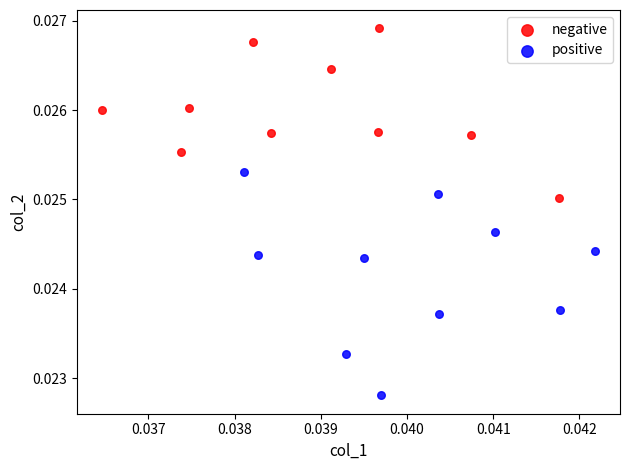

Which series contains the lowest Y value?

positive